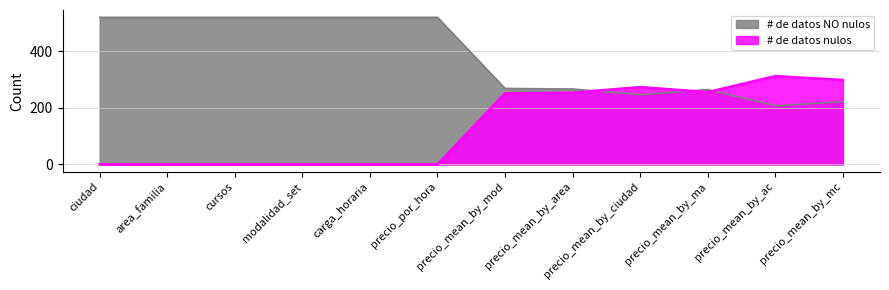

Is the value of # de datos nulos at modalidad_set greater than the value of # de datos NO nulos at carga_horaria?

No